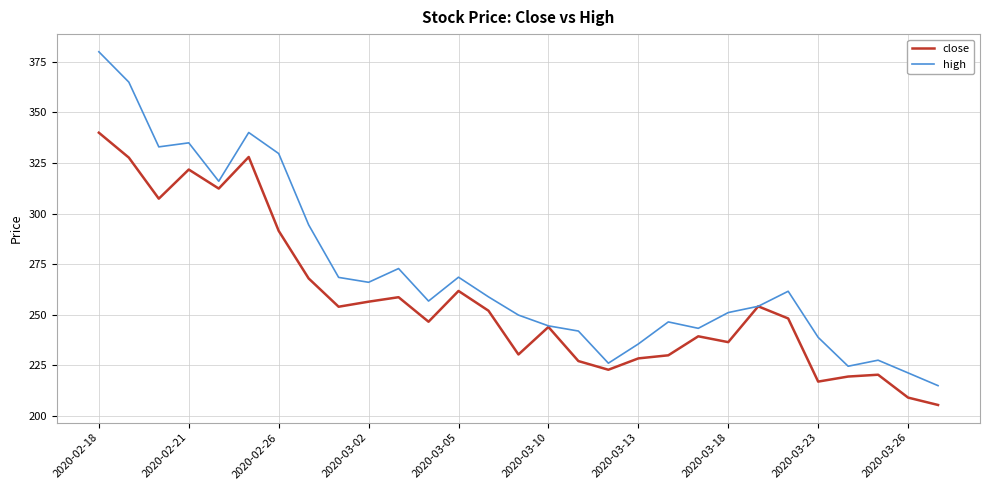

In close, how many points are lower than both neighbors (excluding endpoints)?

8